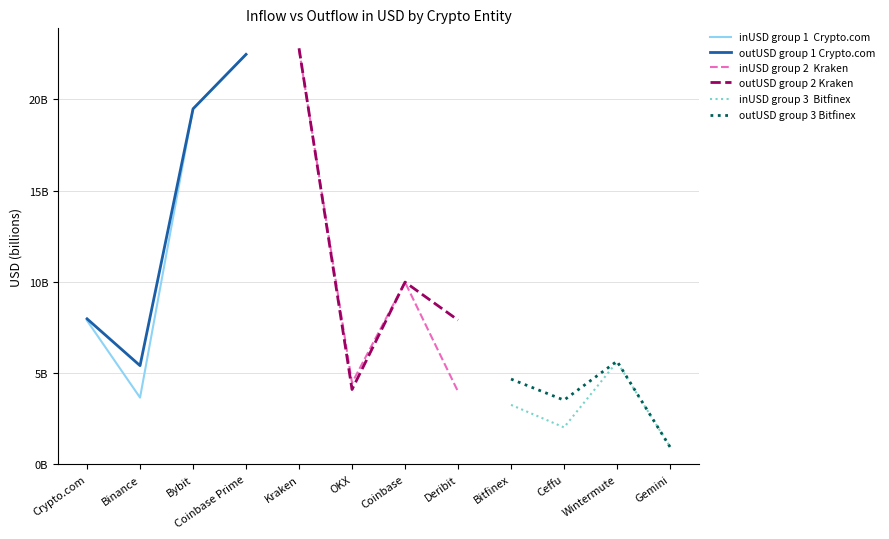

What is the value of the outUSD group 3 Bitfinex point at the 3rd from the left?

5.7